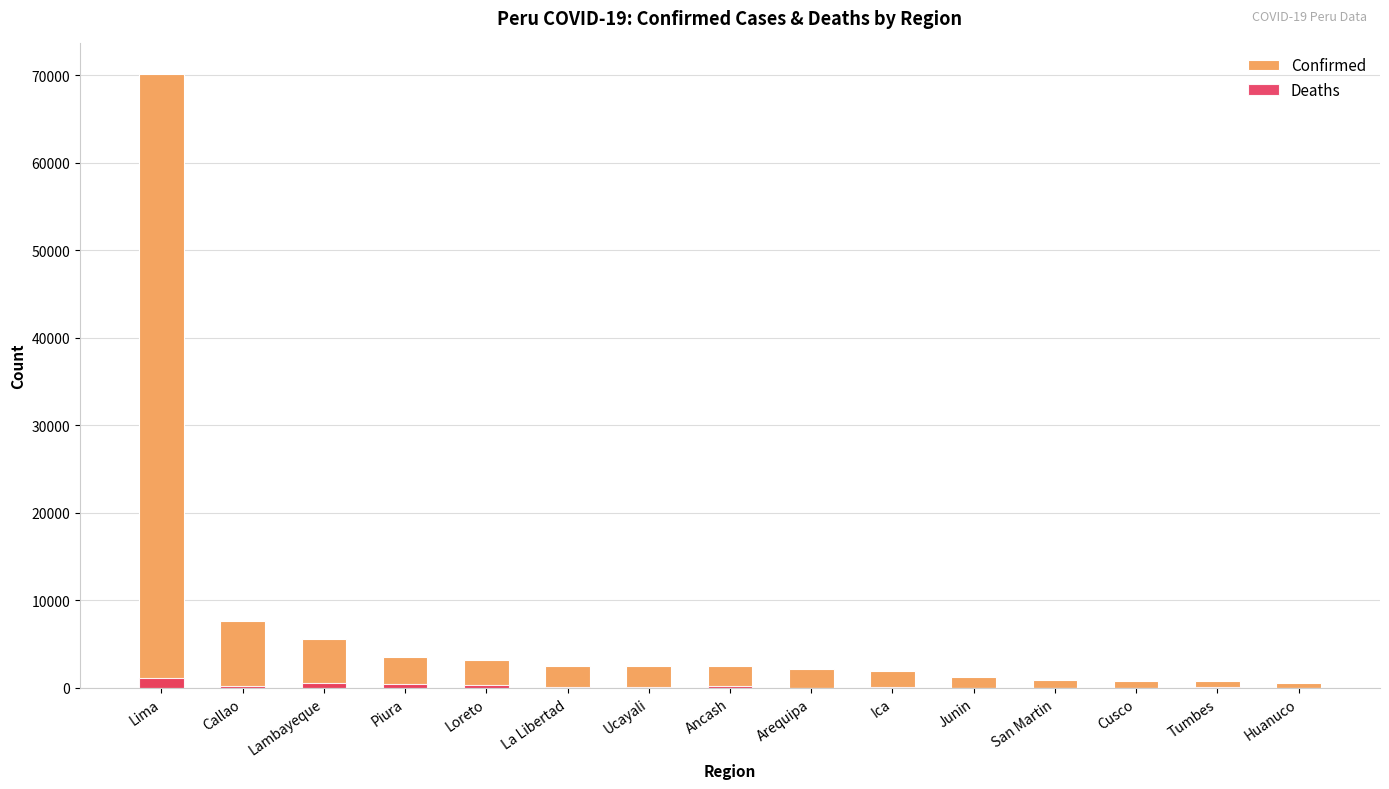

What is the value of the Deaths bar at the 3rd from the left?

516